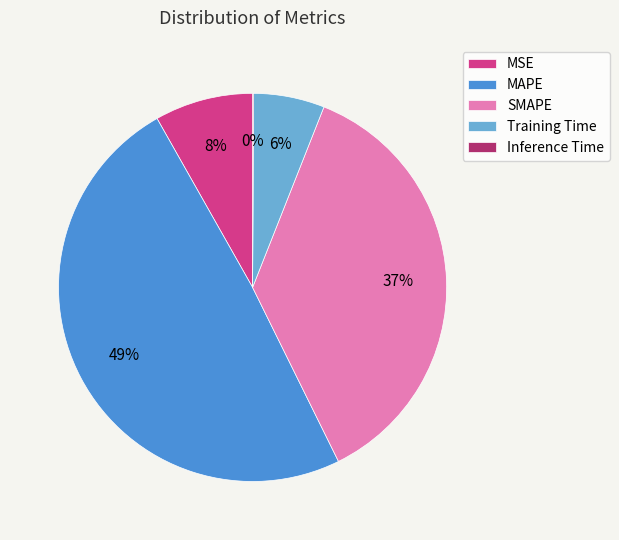

Is there any slice that represents more than half of the pie?

No